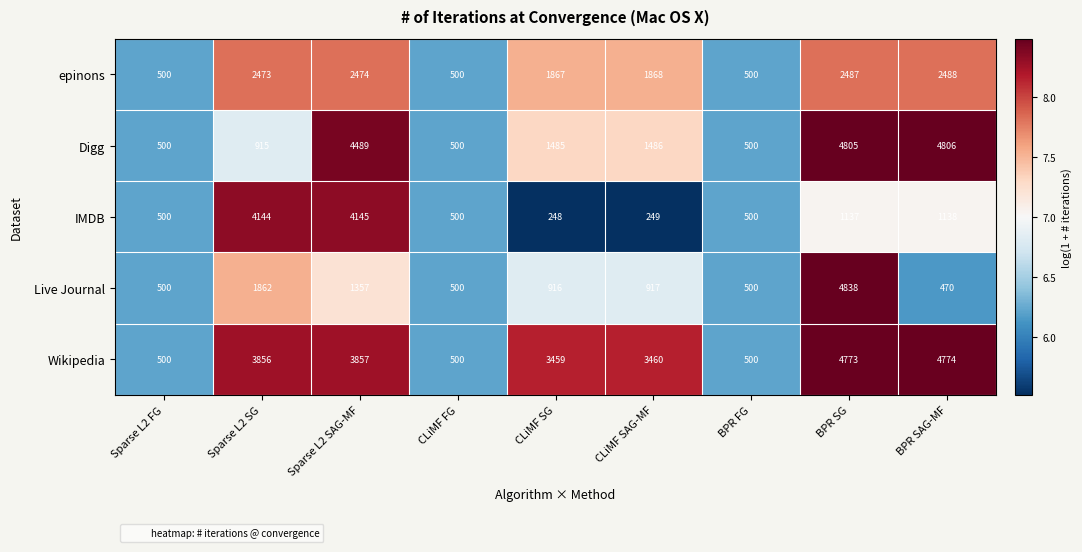

At which label is Wikipedia closest to 2637?

CLiMF SG